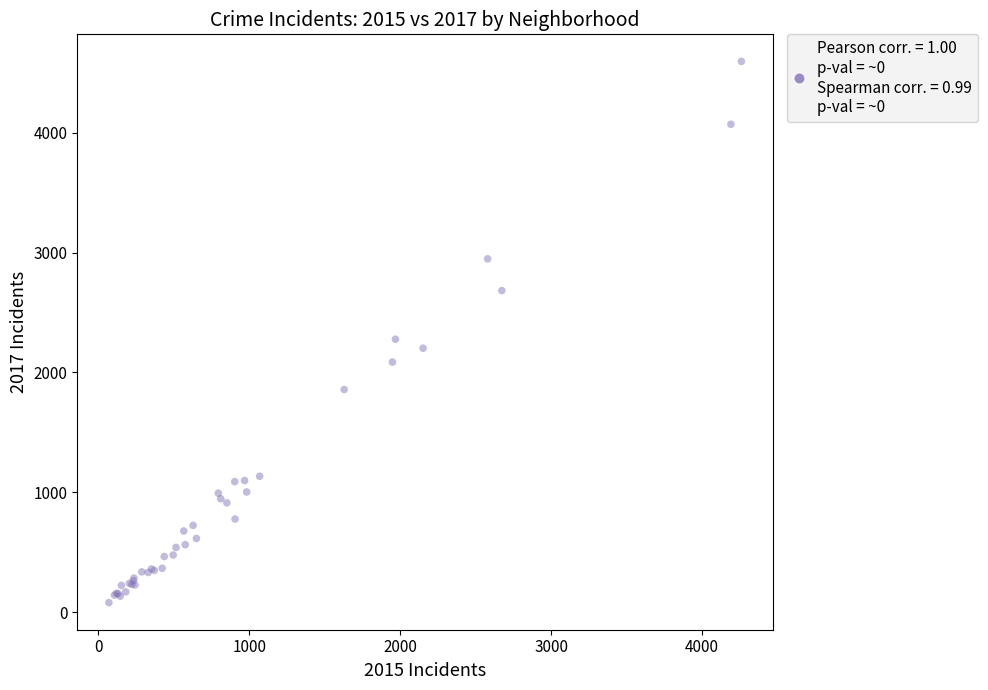

What Y value in the scatter plot is closest to 2337?

2277